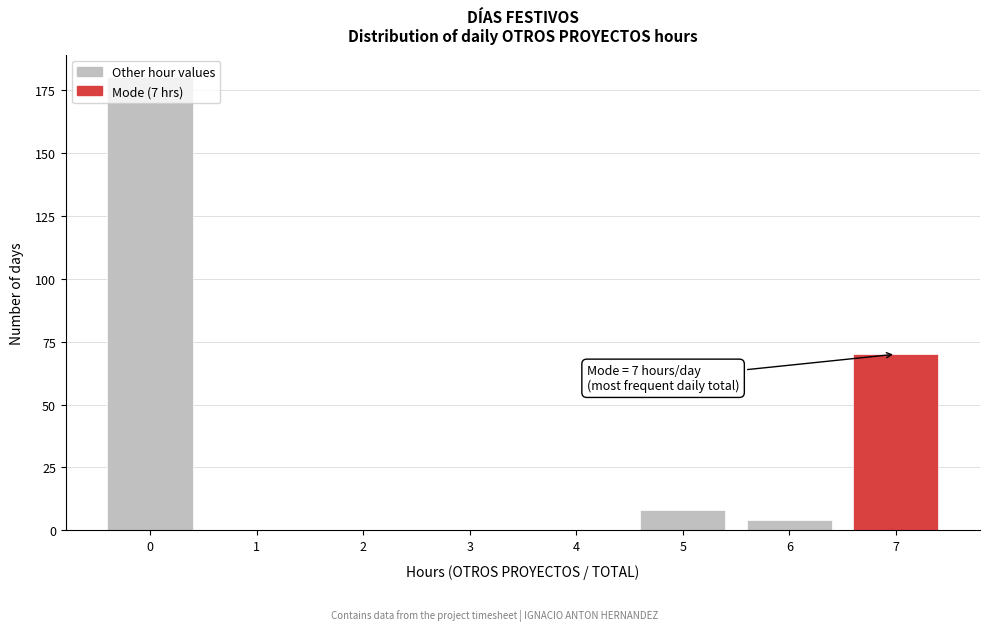

Is it true that the value at 1 is -119?

False